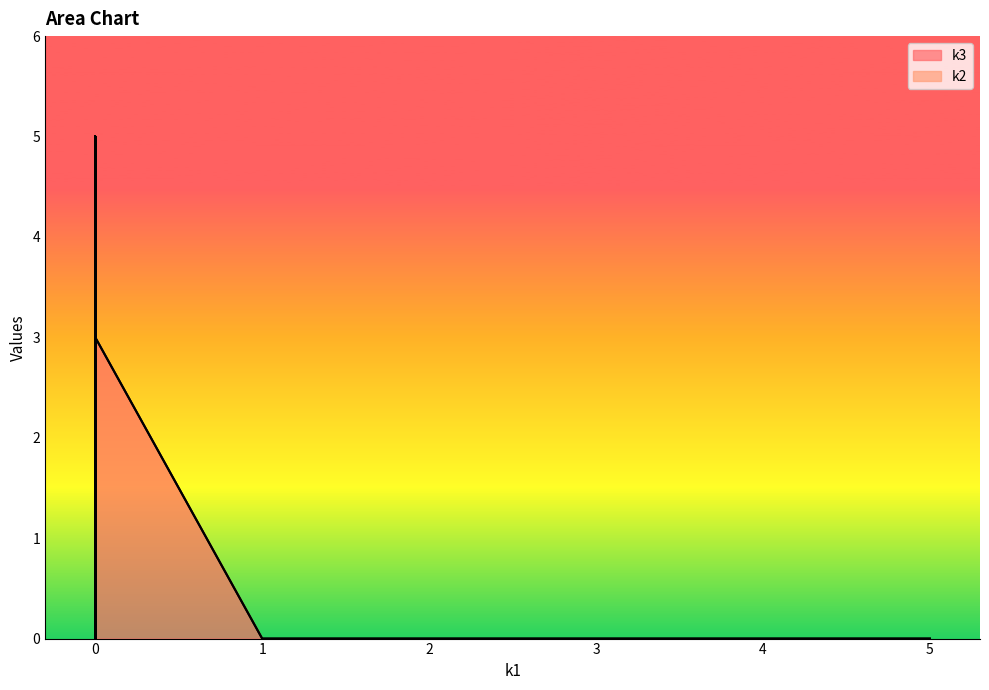

What is the difference between the maximum and minimum values in the k3 series?

5